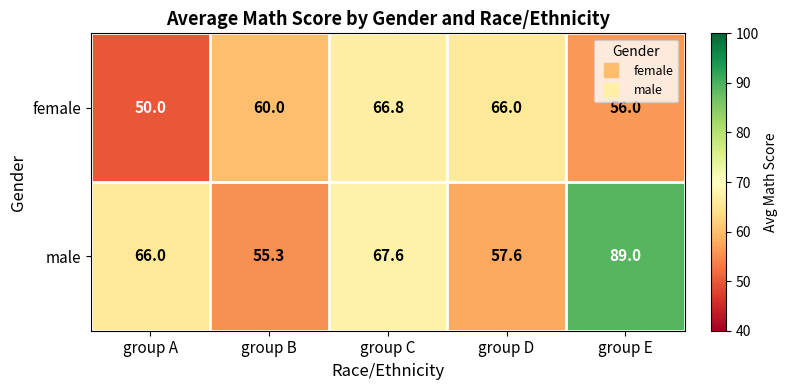

At which category is the sum across all series the highest?

group E